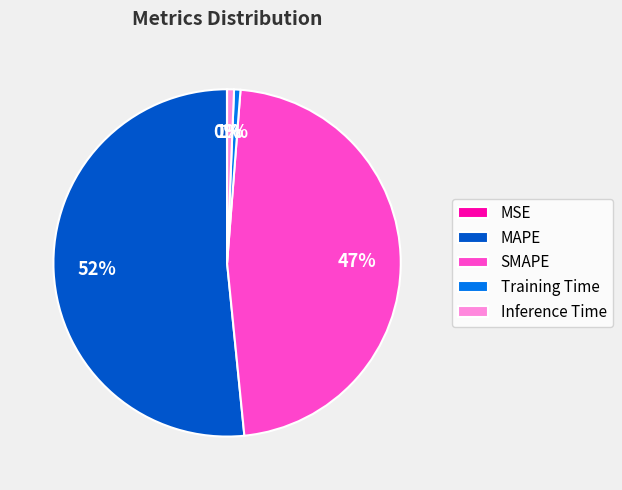

Is the sum of Inference Time and SMAPE greater than half?

No